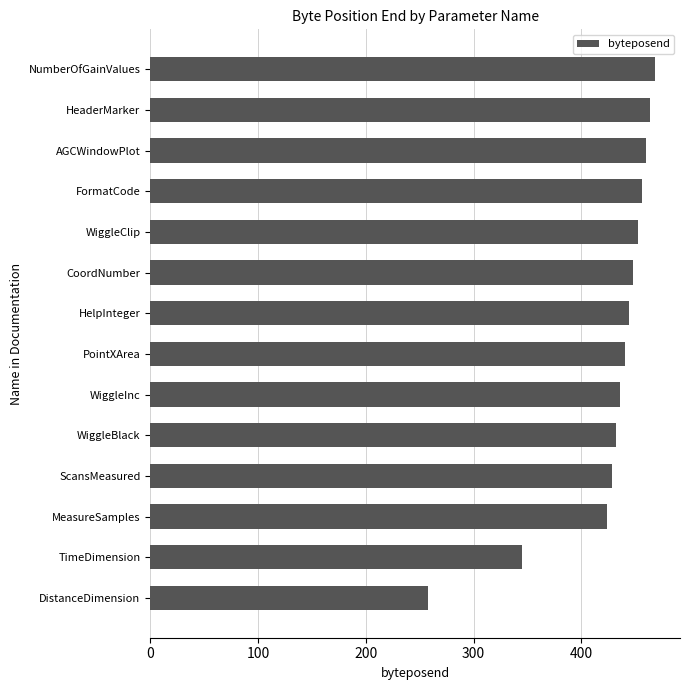

At which category does the chart reach its minimum across all series?

DistanceDimension